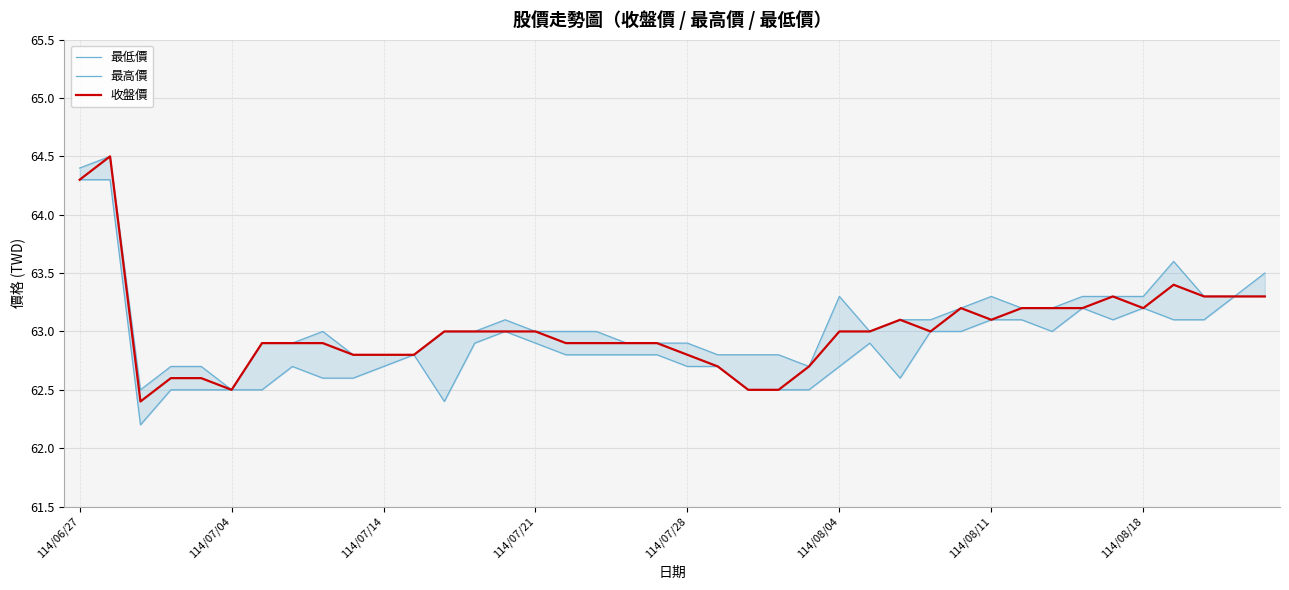

What is the difference between the second highest and minimum values in the 最低價 series?

2.1